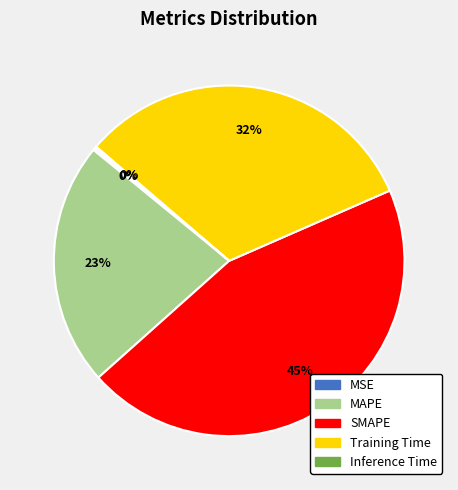

Combined, do MAPE and Training Time account for over 50%?

Yes